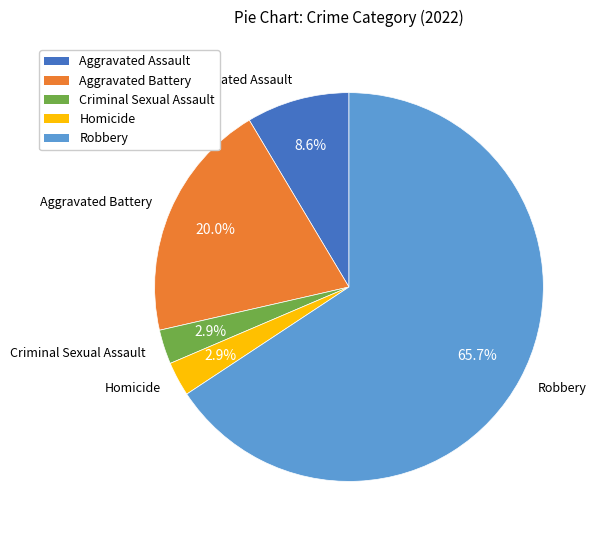

Is there a majority slice in this chart?

Yes